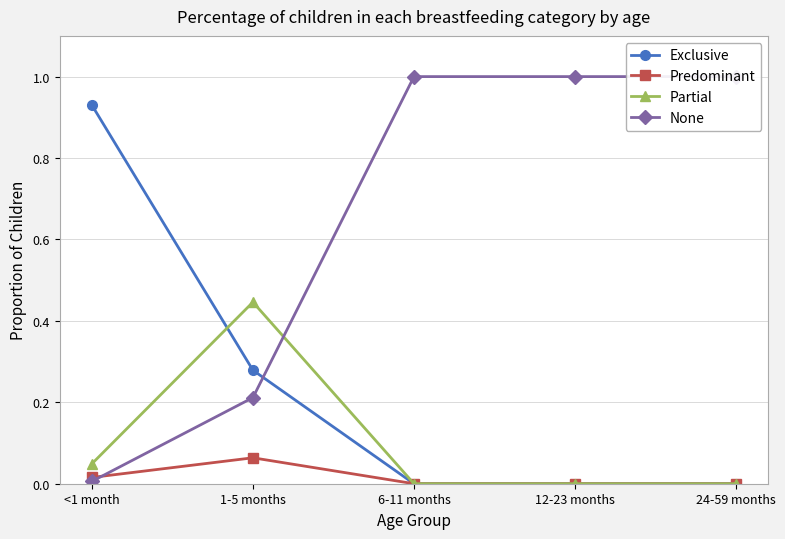

True or false: Partial has more than 2 interior local peaks.

False